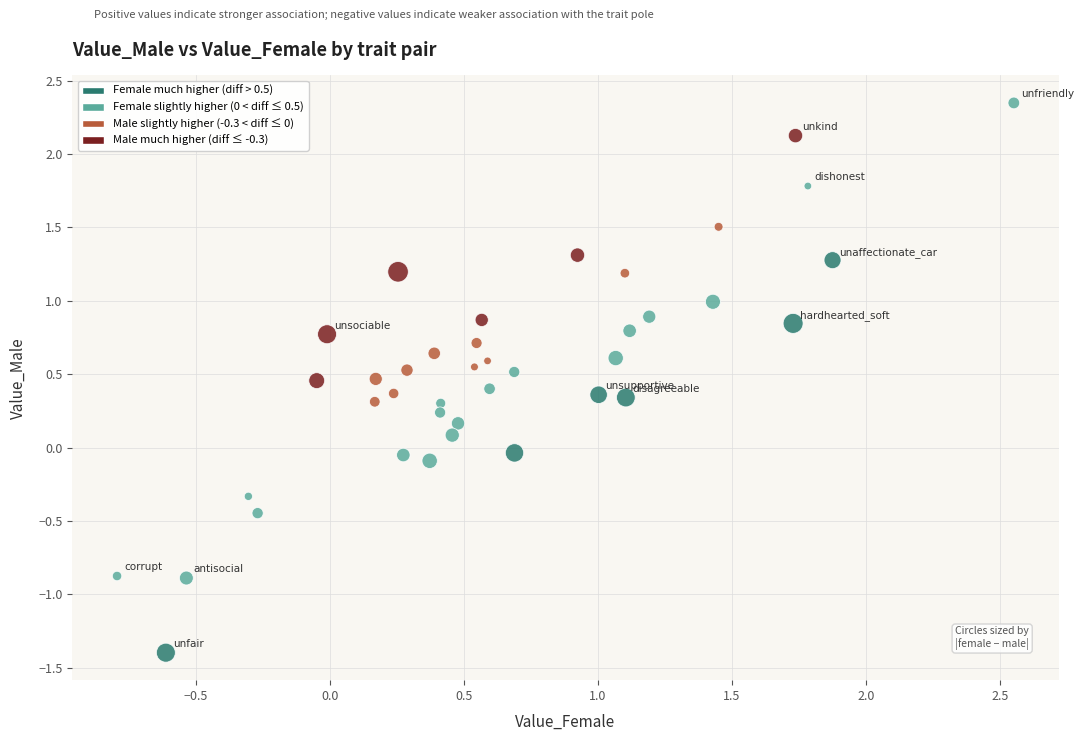

What is the range of Y values (max minus min)?

3.7